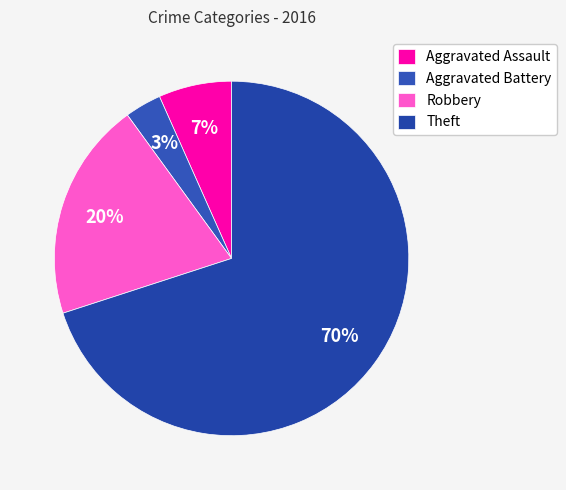

To the nearest percent, what is the difference between the largest and smallest slice percentages?

67%